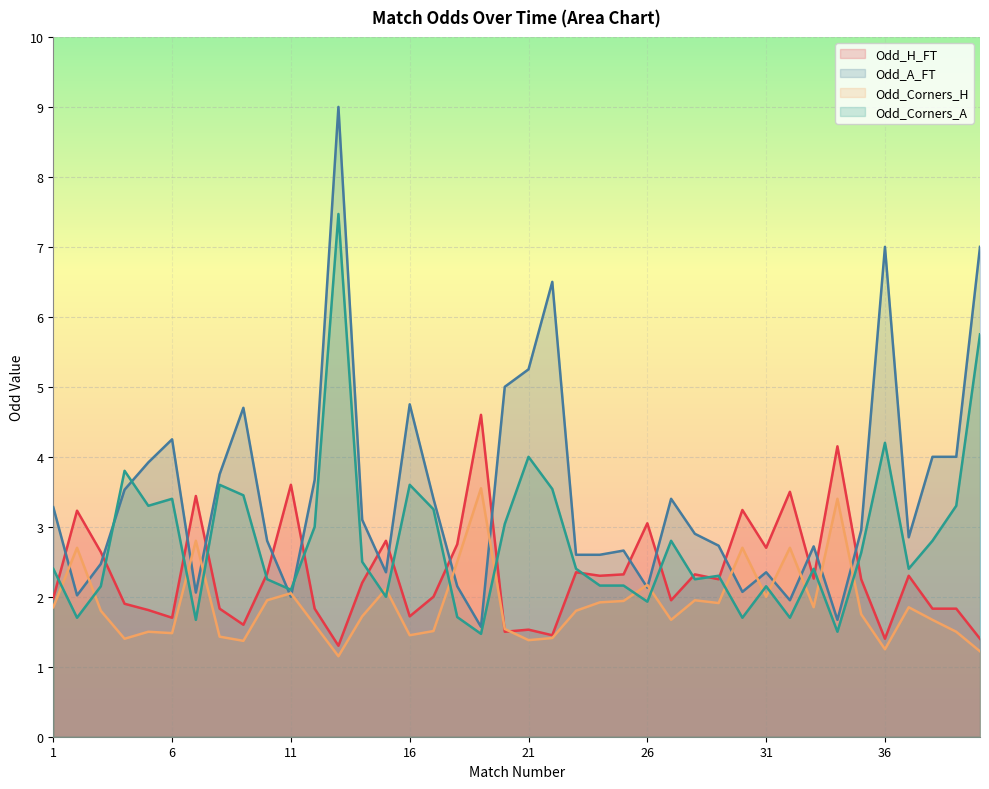

At how many categories does at least one series exceed 5?

5